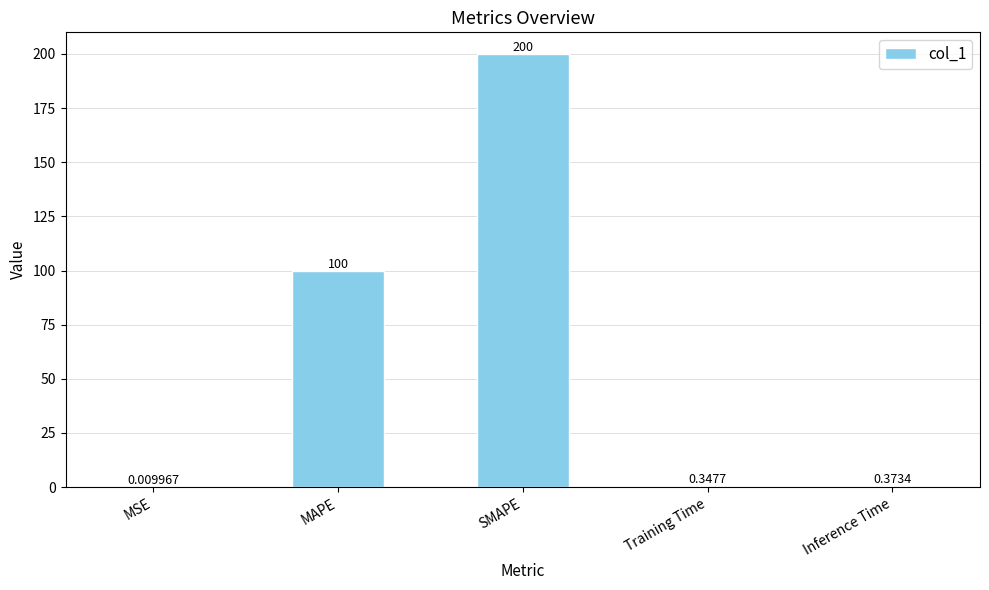

What is the sum of the values at MSE and SMAPE?

200.0